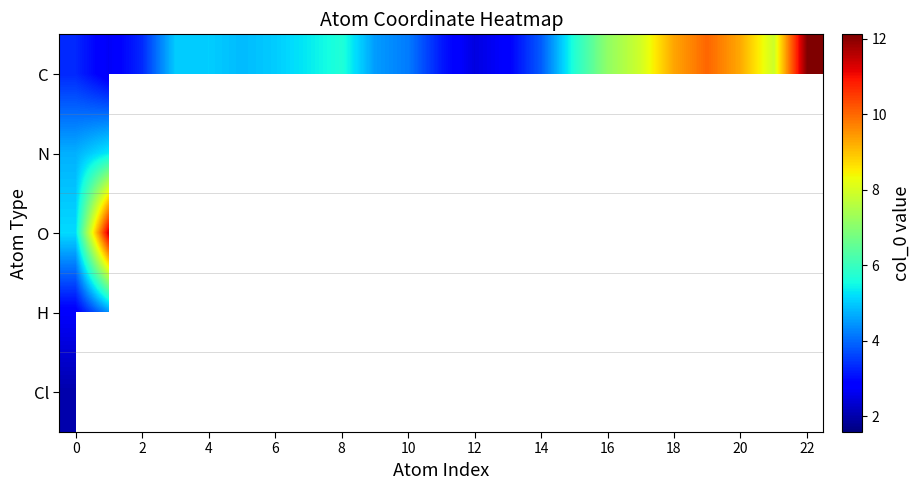

At how many categories does at least one series exceed 6?

9